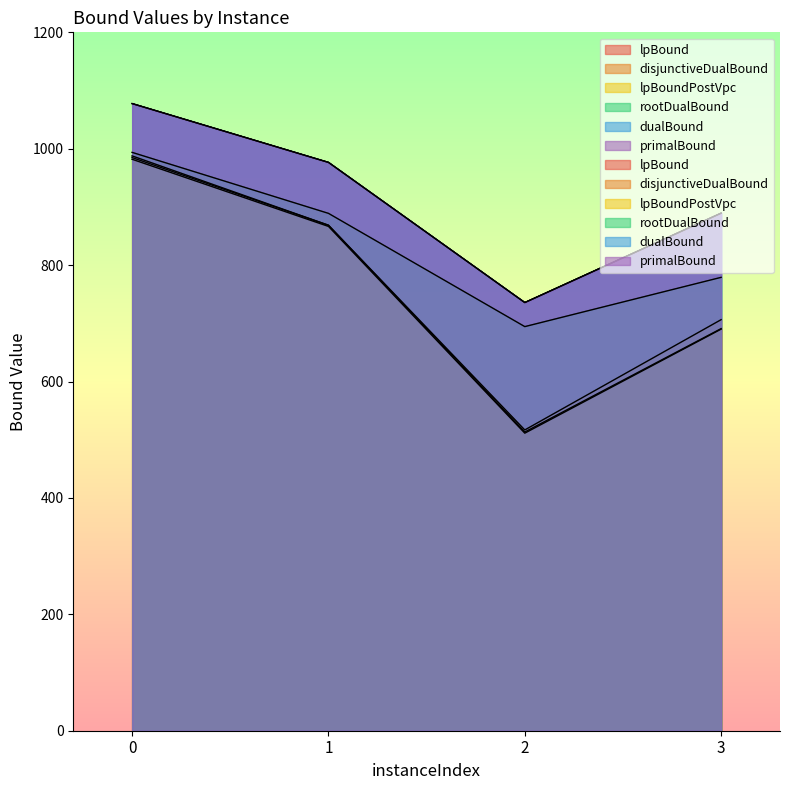

What is the total value across all series at 0?

6103.1